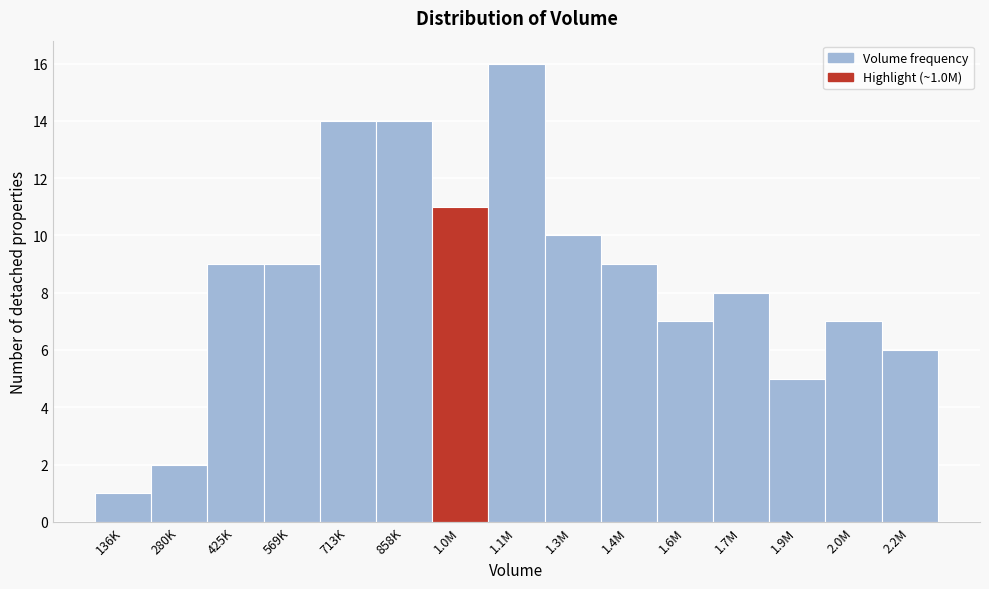

Reading left to right, transcribe all the data shown in this chart.

136K=1	280K=2	425K=9	569K=9	713K=14	858K=14	1.0M=11	1.1M=16	1.3M=10	1.4M=9	1.6M=7	1.7M=8	1.9M=5	2.0M=7	2.2M=6